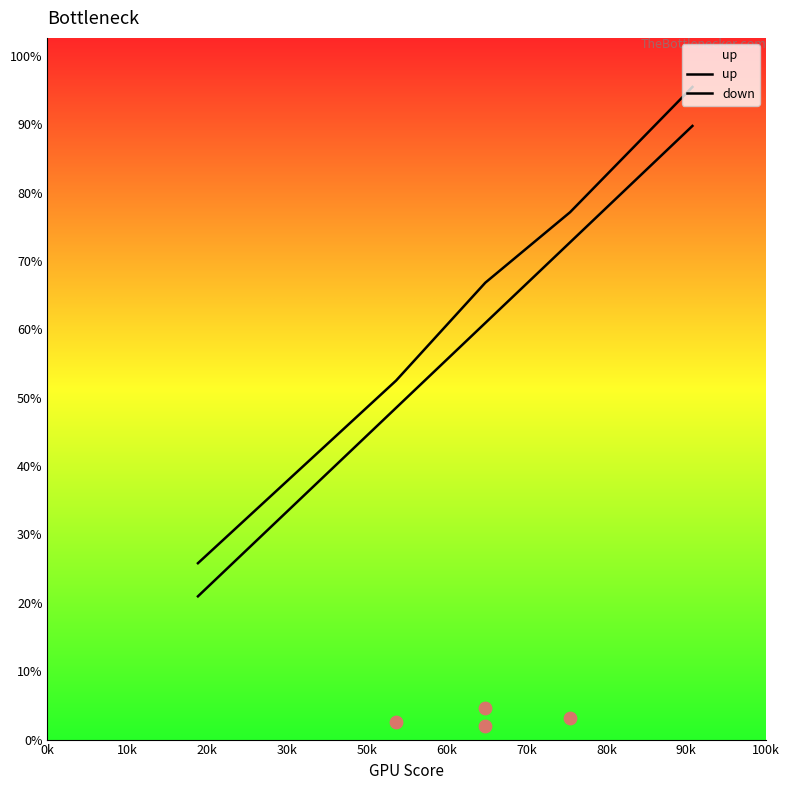

Which series has the largest Y range (max minus min)?

up